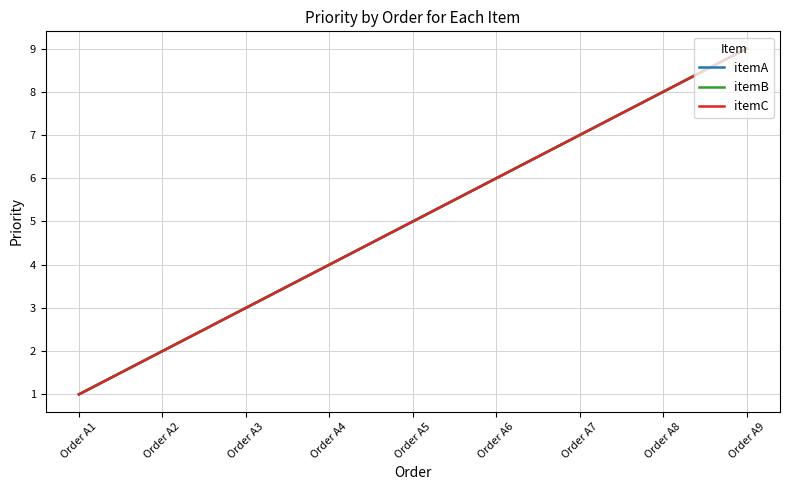

Is this an area chart (filled region under the line)?

No